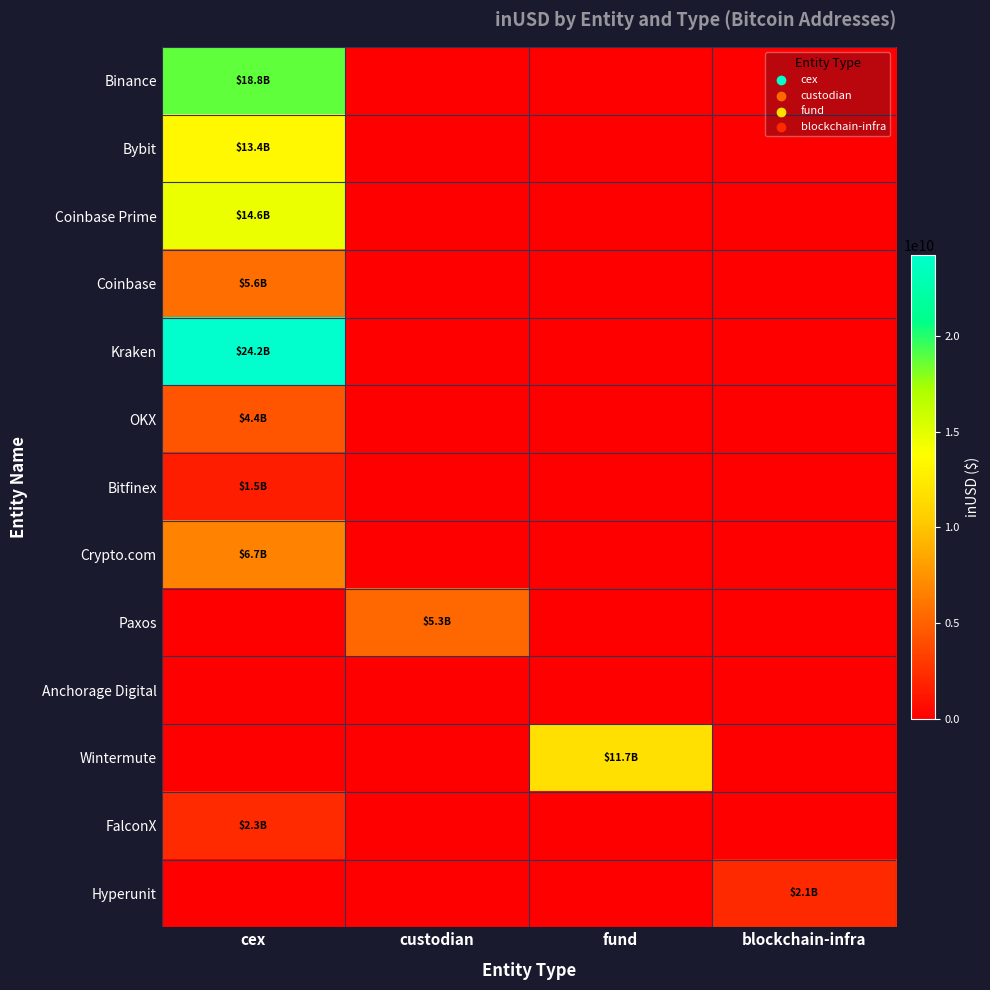

At which category is the sum across all series the highest?

cex